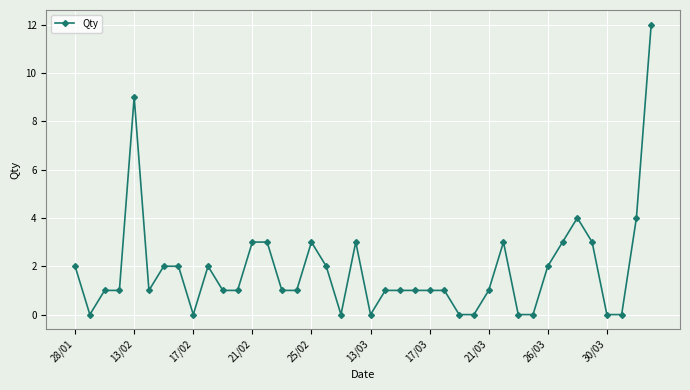

What is the sum of all values?

75